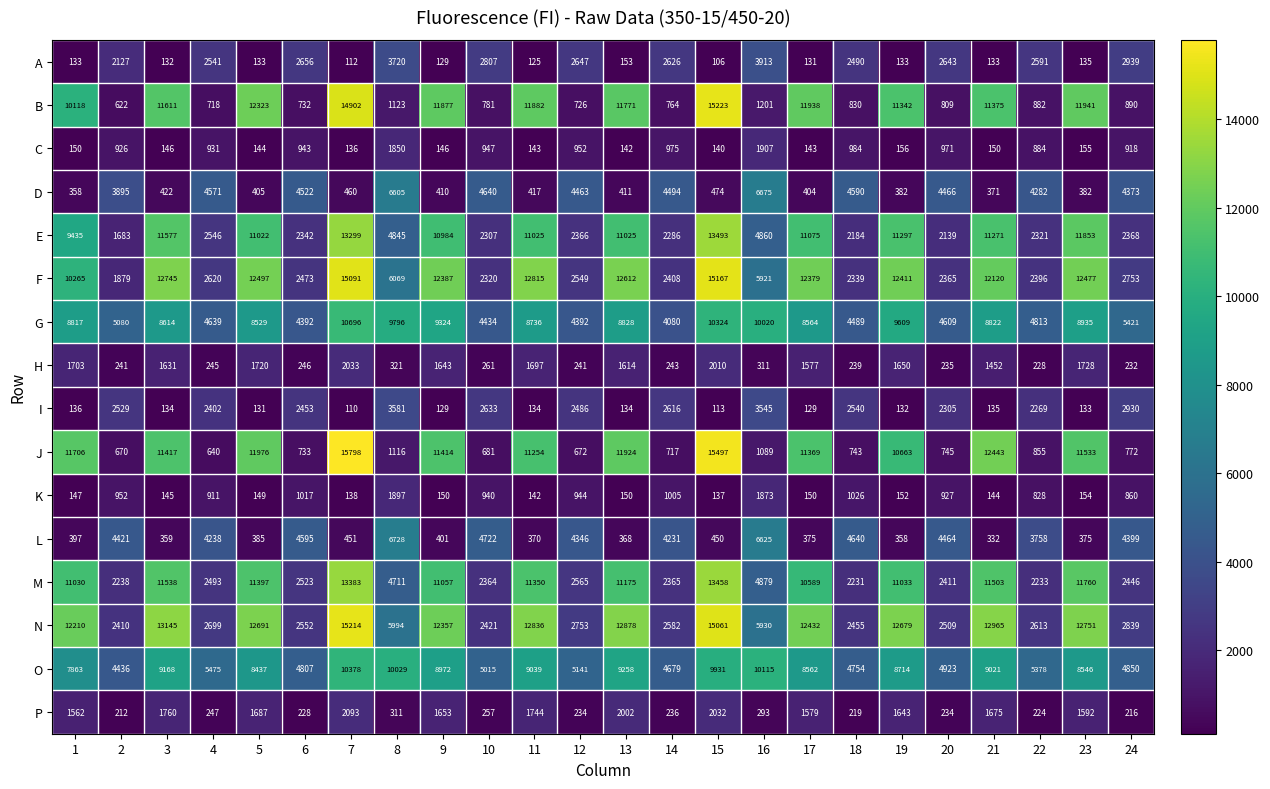

What is the maximum value shown in the chart?

15798